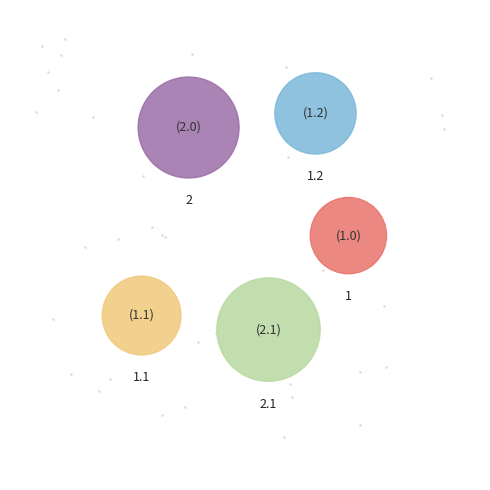

To the nearest percent, what portion does 2 represent?

27%